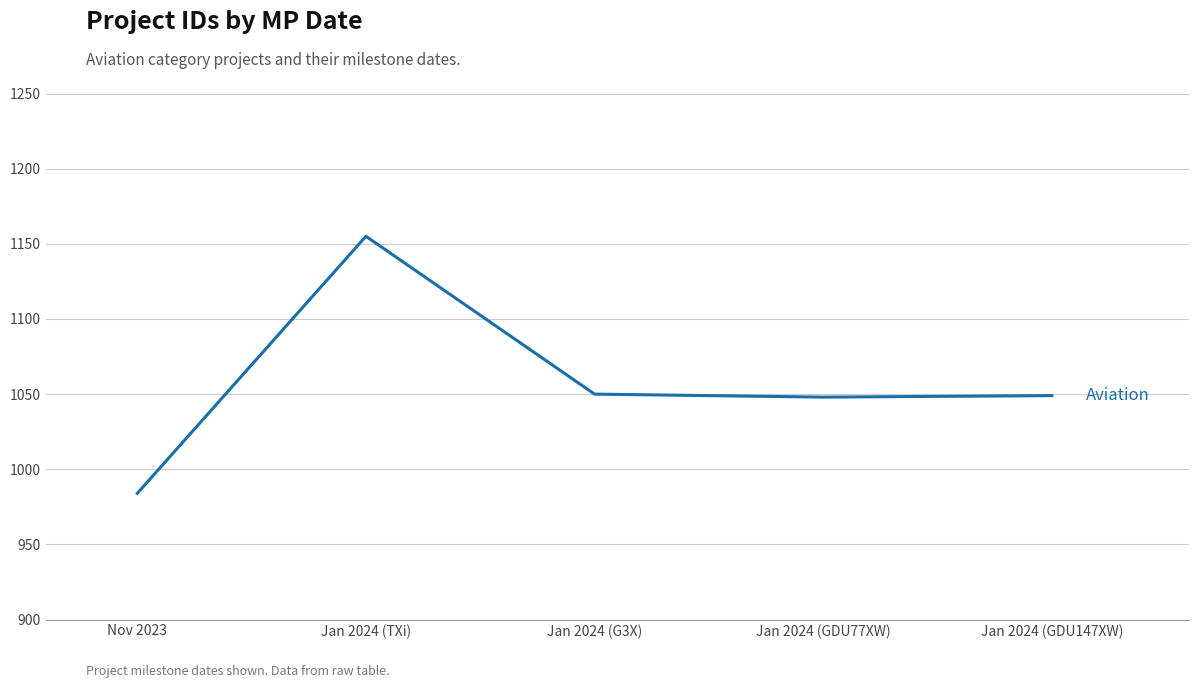

Where does the data first go above 1049?

Jan 2024 (TXi)